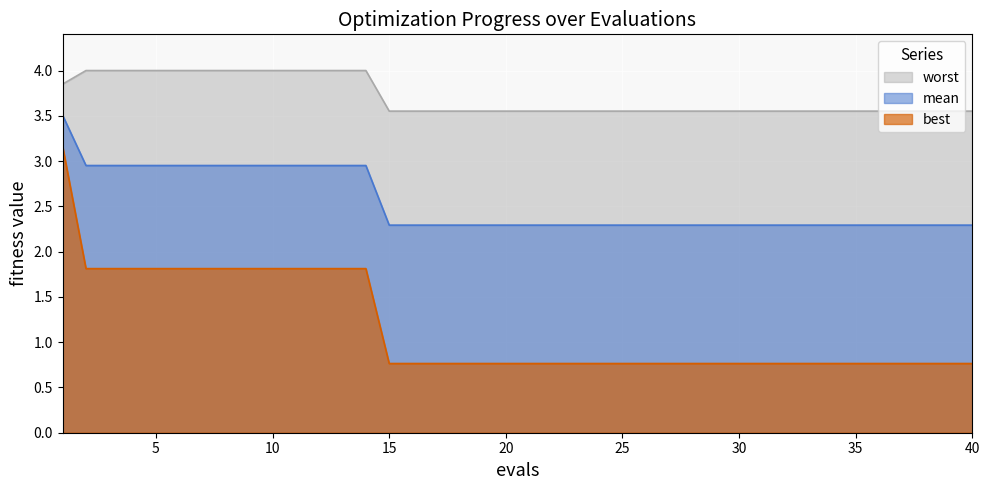

True or false: worst and mean cross at least once.

False